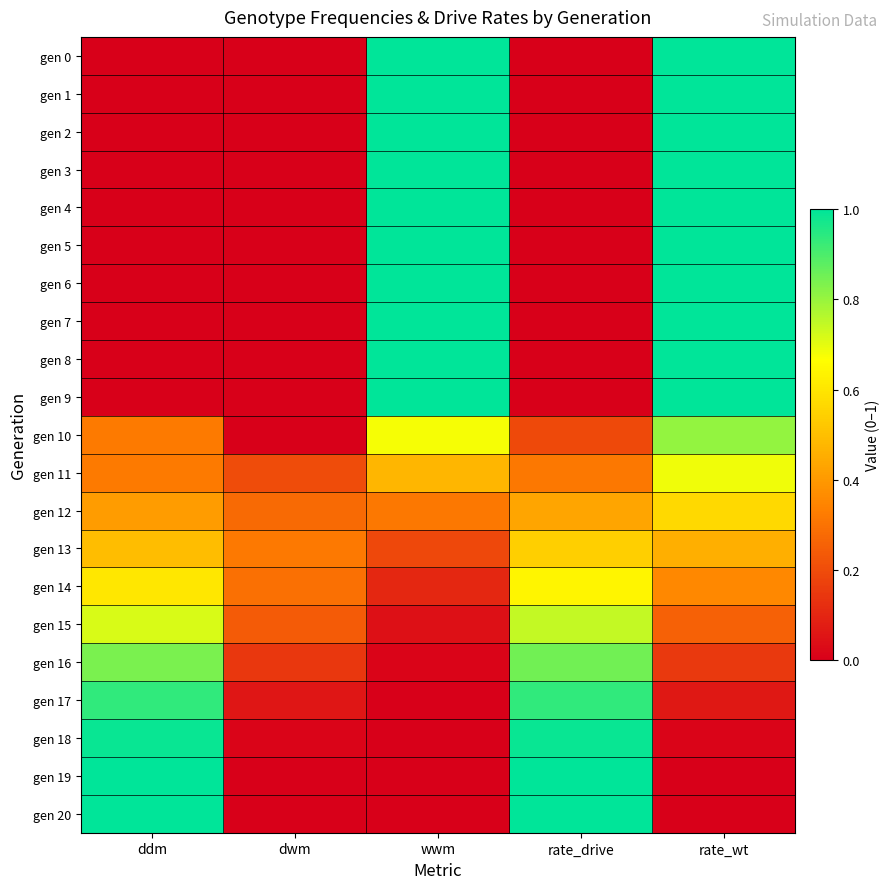

At which category is the sum across all series the highest?

rate_wt